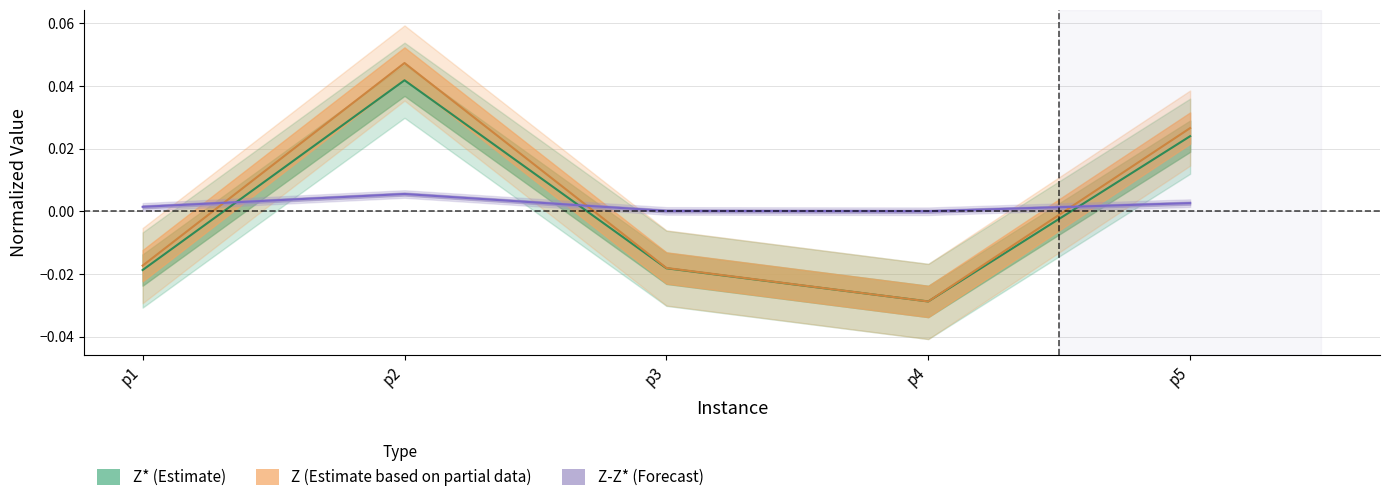

At which label does Z first exceed 0?

p2